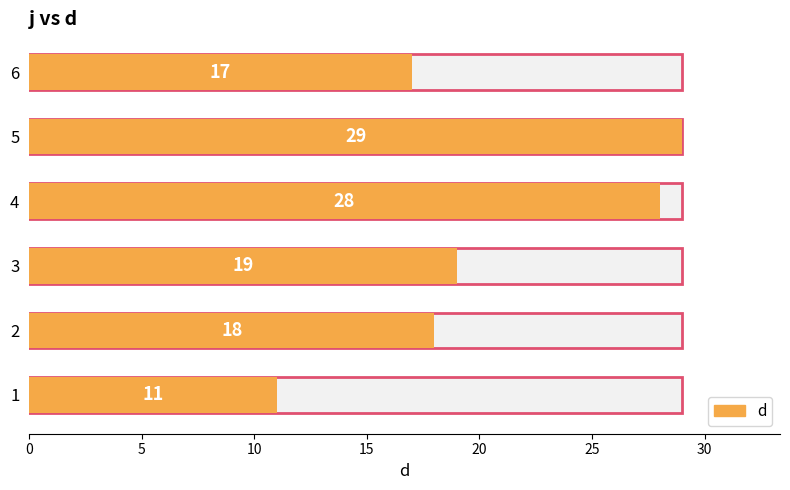

Reading right to left, transcribe all the data shown in this chart.

6=17	5=29	4=28	3=19	2=18	1=11